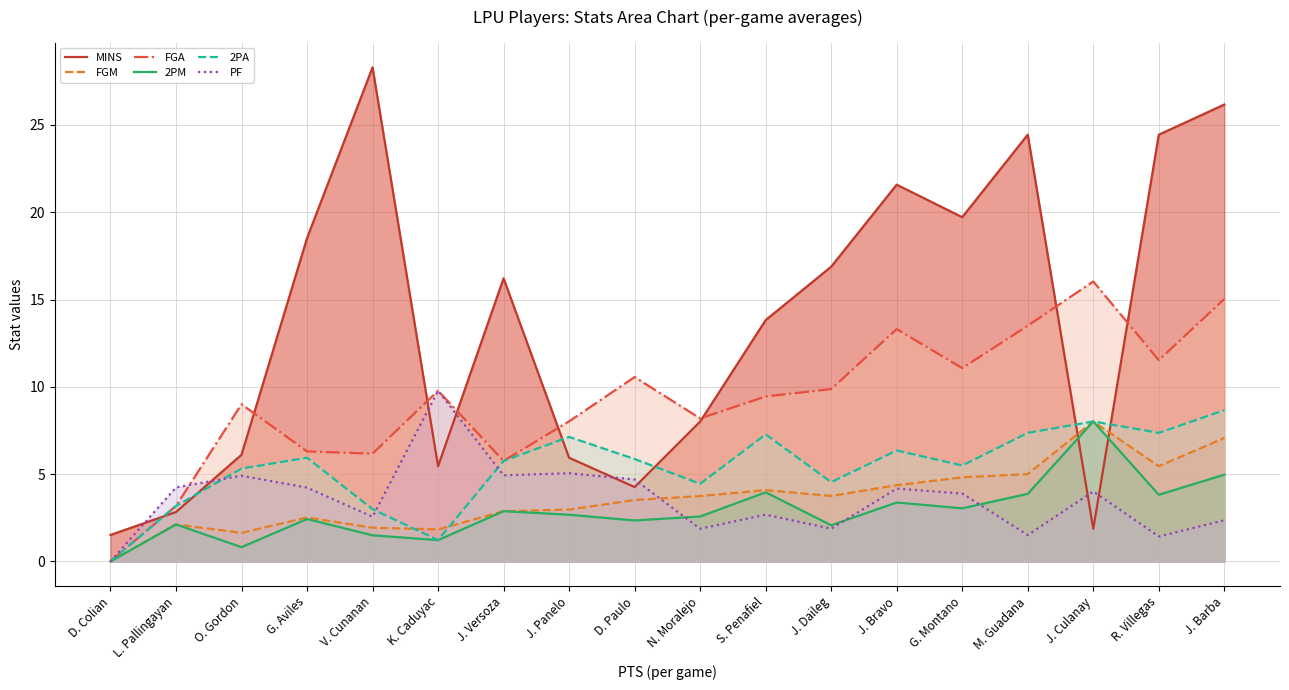

What is the sum of the FGM values at L. Pallingayan and N. Moralejo?

5.9